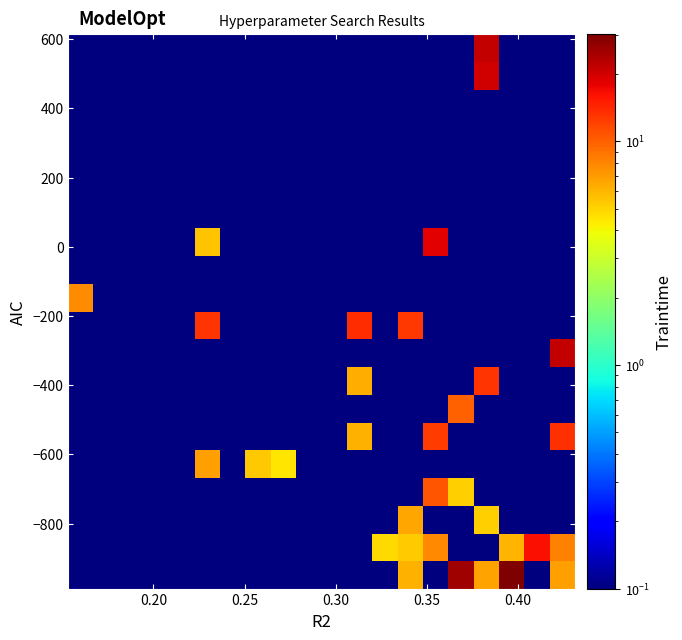

What is the maximum value shown in the chart?

30.2